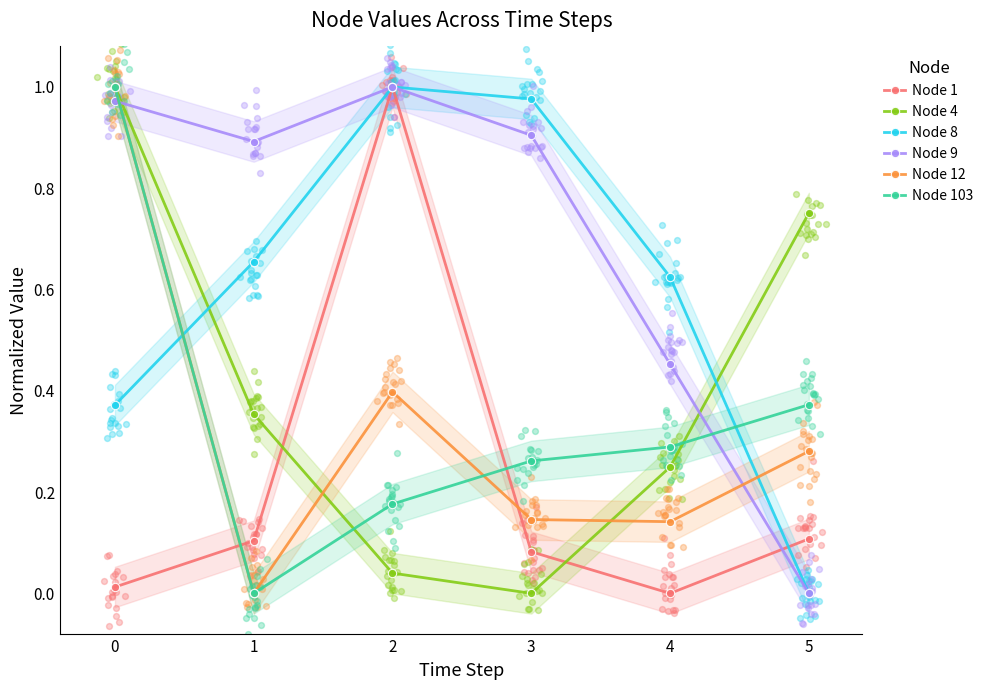

Which series has the largest Y range (max minus min)?

Node 12